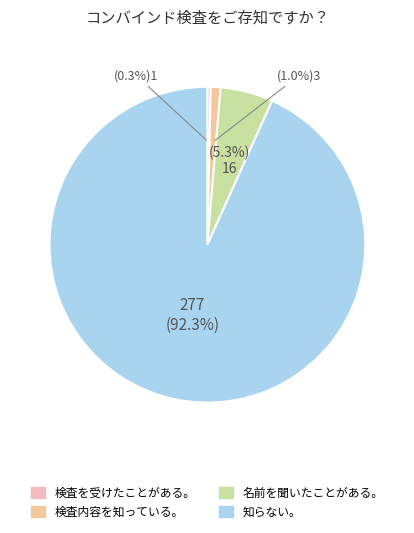

What percentage is the GR slice, to the nearest percent?

5%